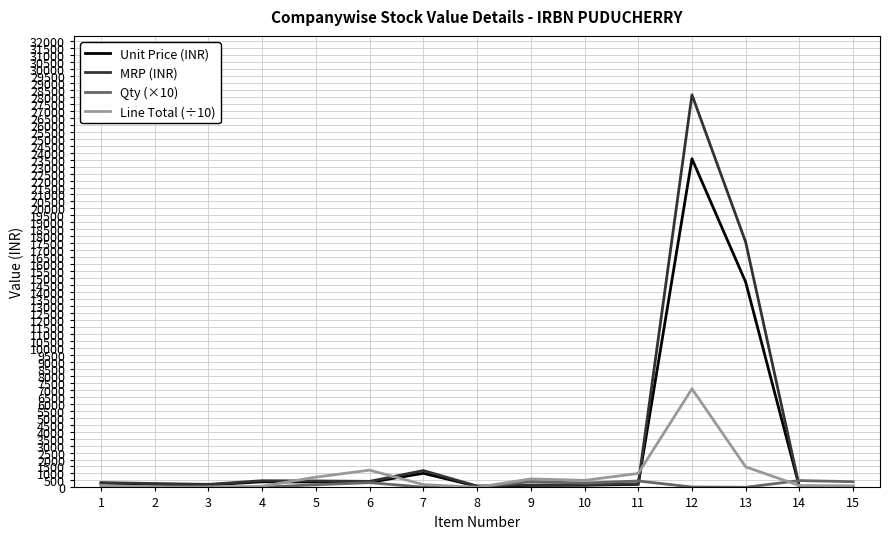

Is the value of Line Total (÷10) at 8 greater than the value of Unit Price (INR) at 12?

No